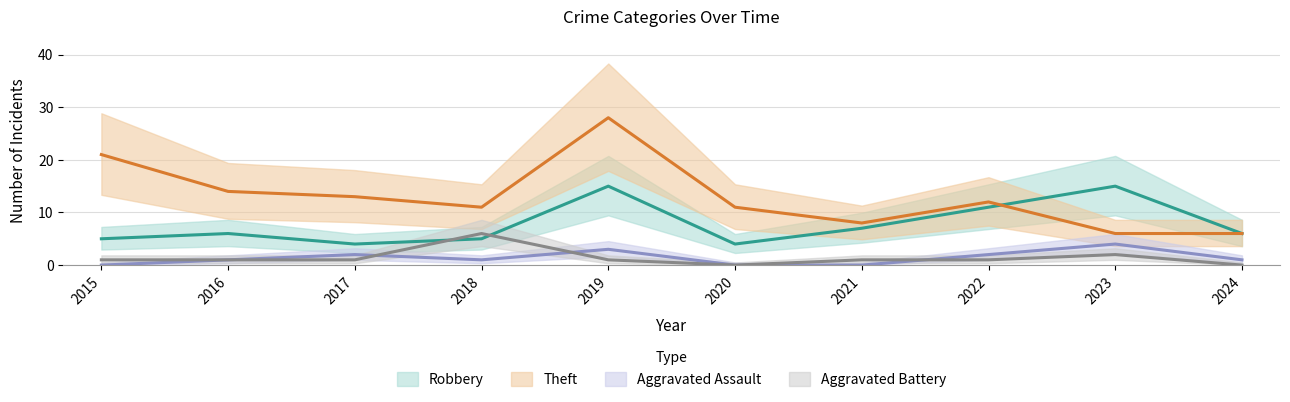

True or false: Aggravated Assault and Theft intersect in this chart.

False